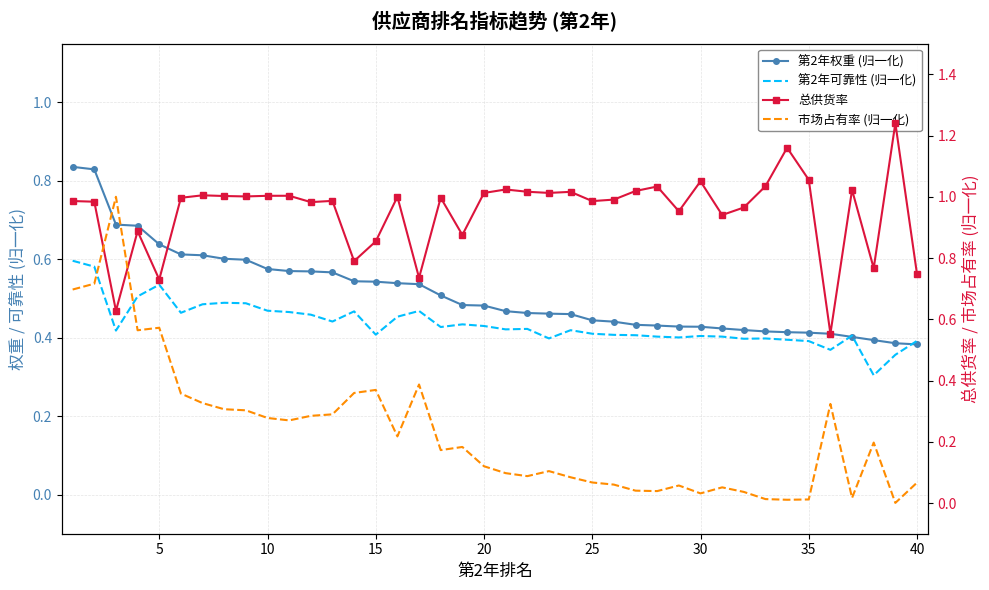

In 总供货率, how many points are lower than both neighbors (excluding endpoints)?

13